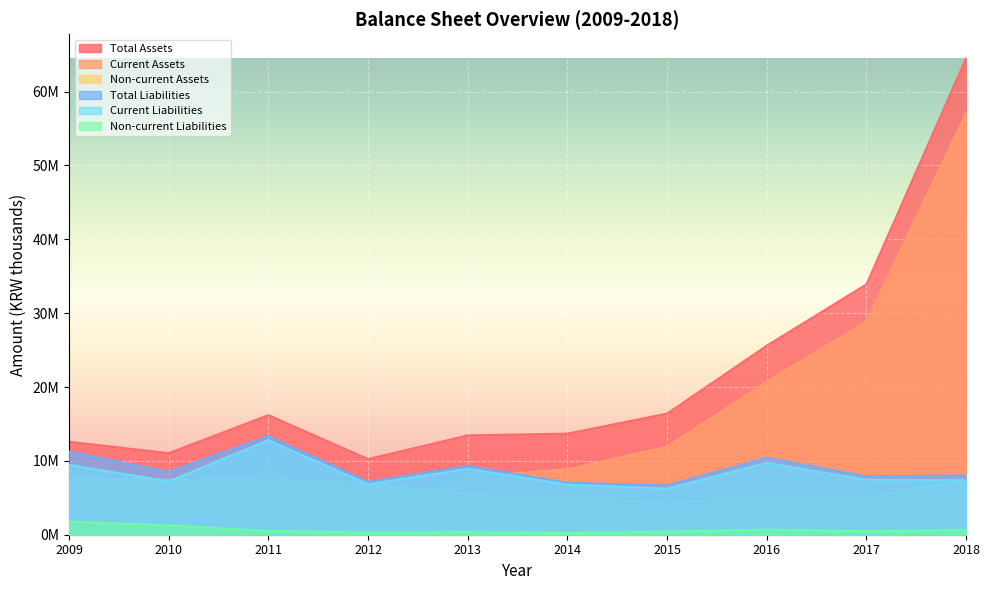

True or false: Total Assets and Current Liabilities intersect in this chart.

False